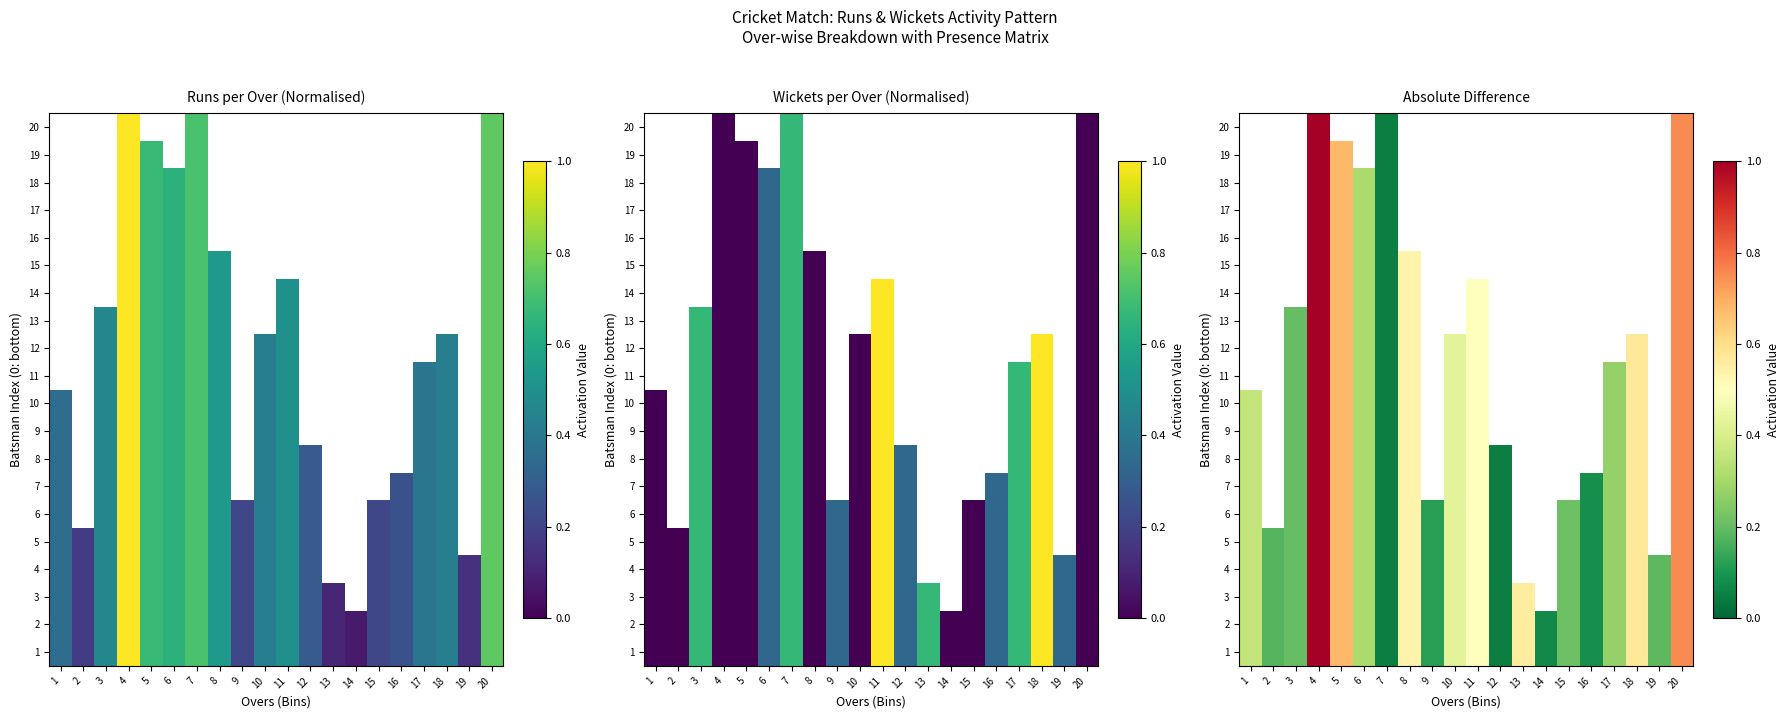

The value of 7 at 20 is 0.8. True or false?

True